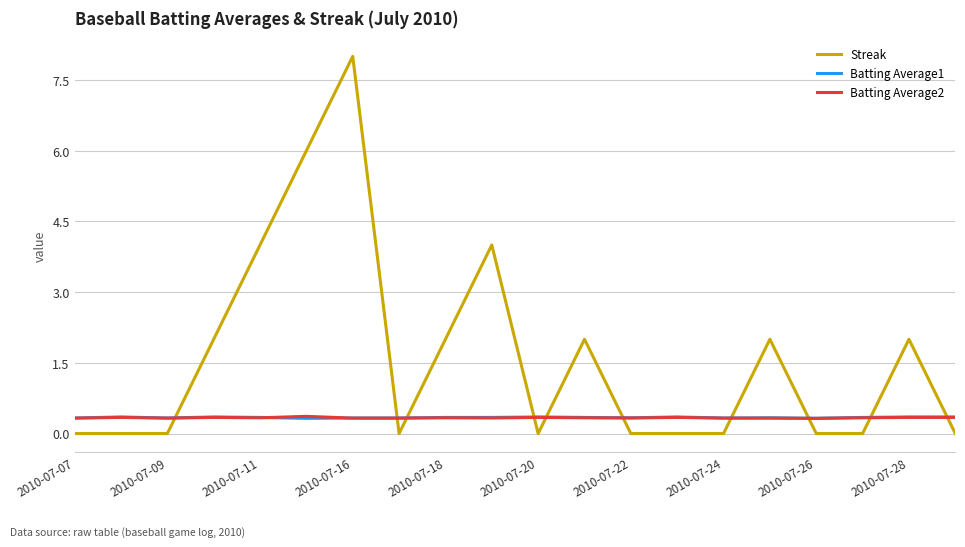

True or false: Batting Average1 has more than 1 points higher than both neighbors.

True